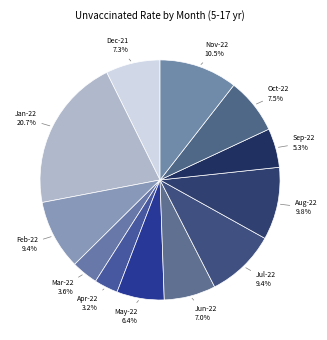

How many segments does this pie chart have?

12